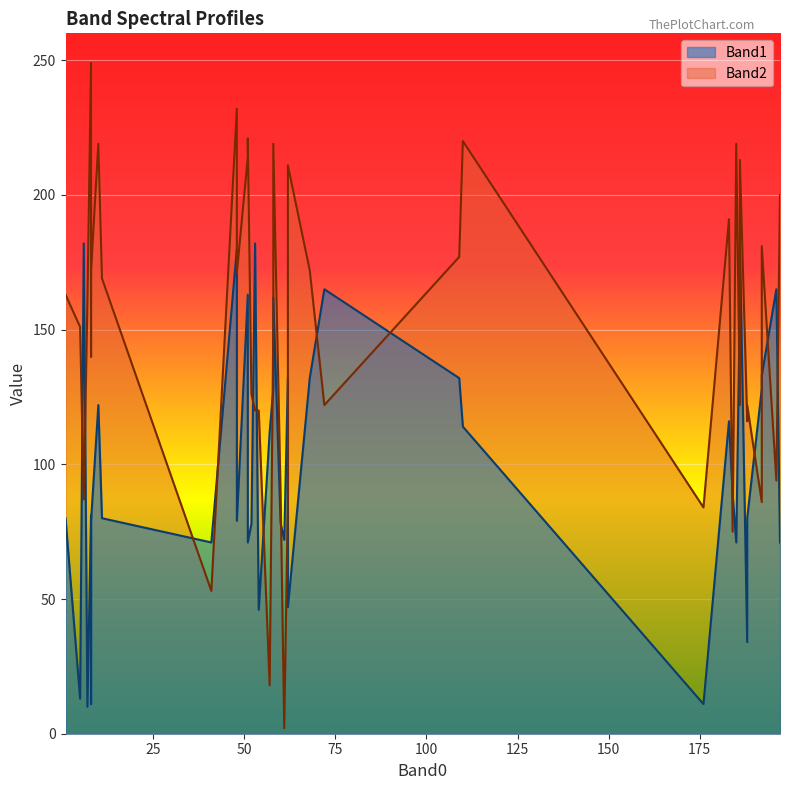

Is it true that Band1 equals 80 at 11?

True